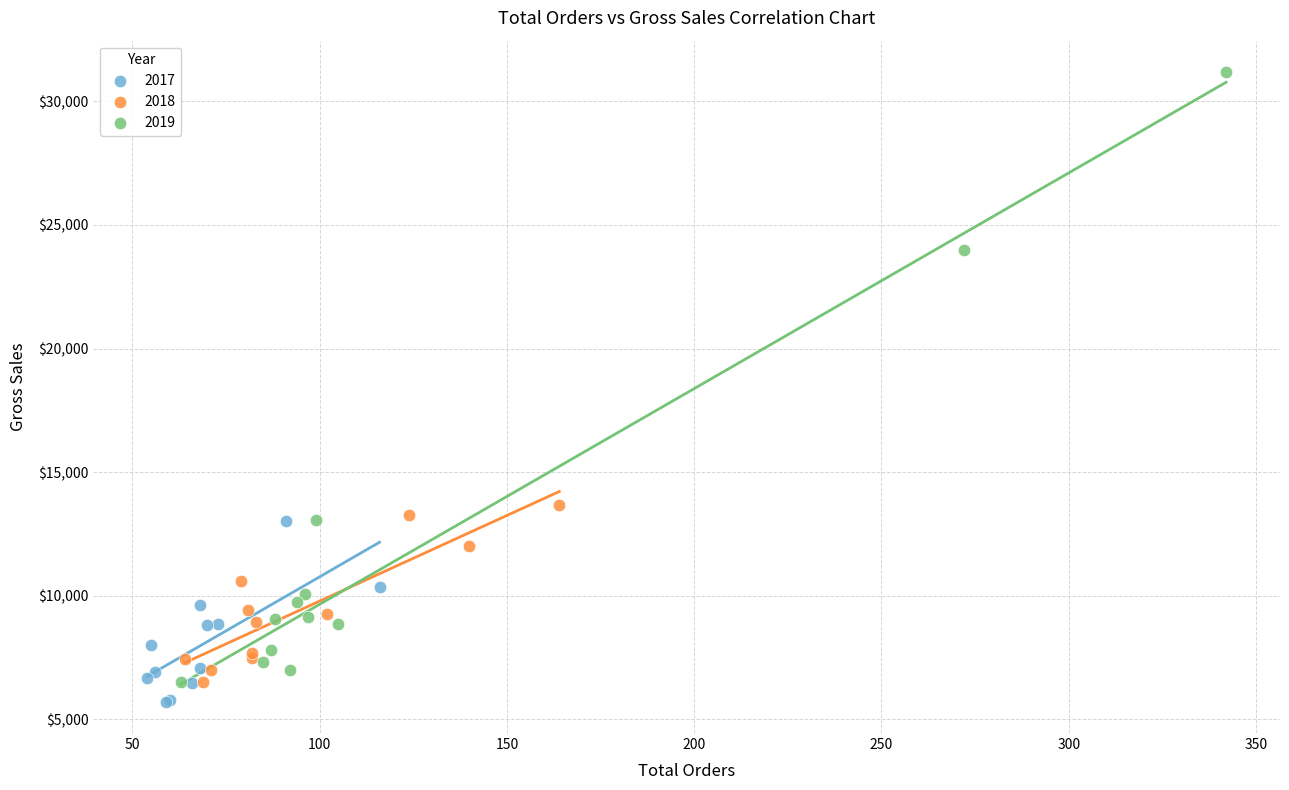

Which series reaches the maximum Y coordinate?

2019